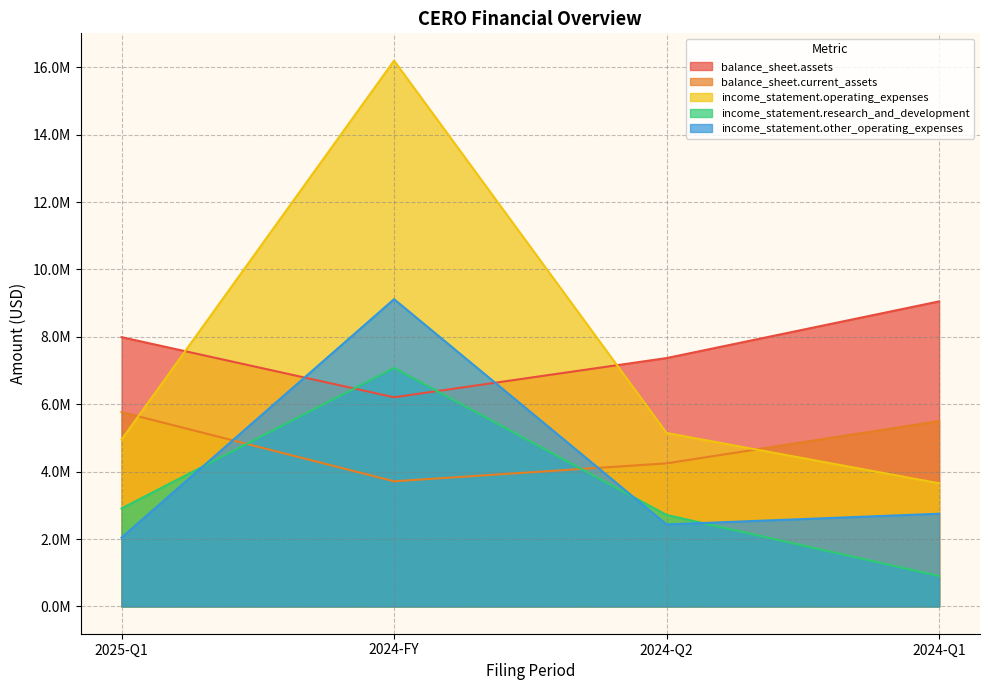

List the labels in order of income_statement.other_operating_expenses value, largest first.

2024-FY, 2024-Q1, 2024-Q2, 2025-Q1